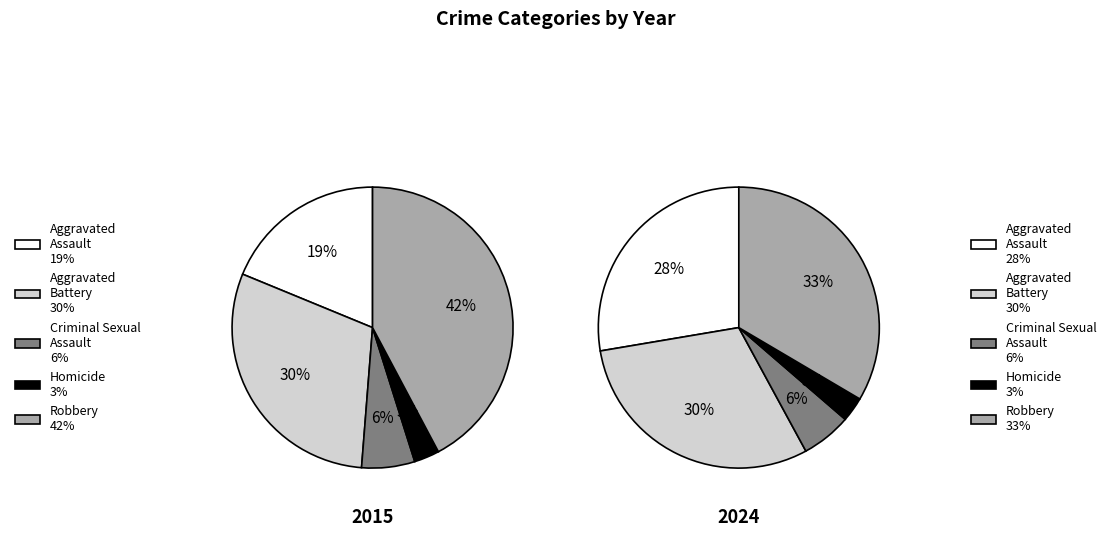

Which series has the largest range (max minus min)?

values_2015